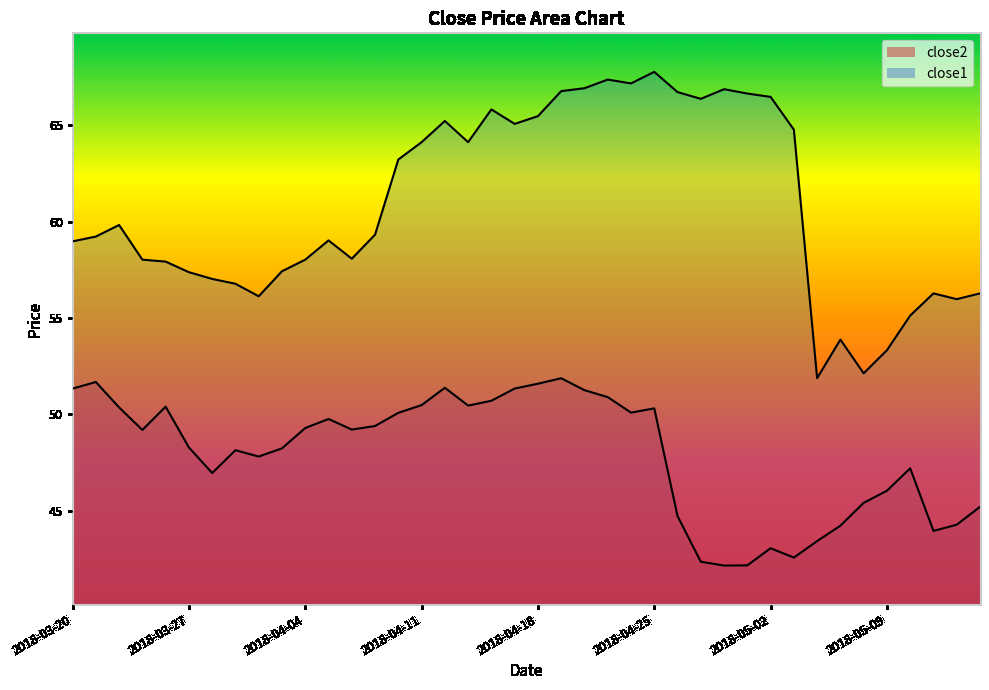

What is the difference between the maximum and minimum values in the close2 series?

9.7